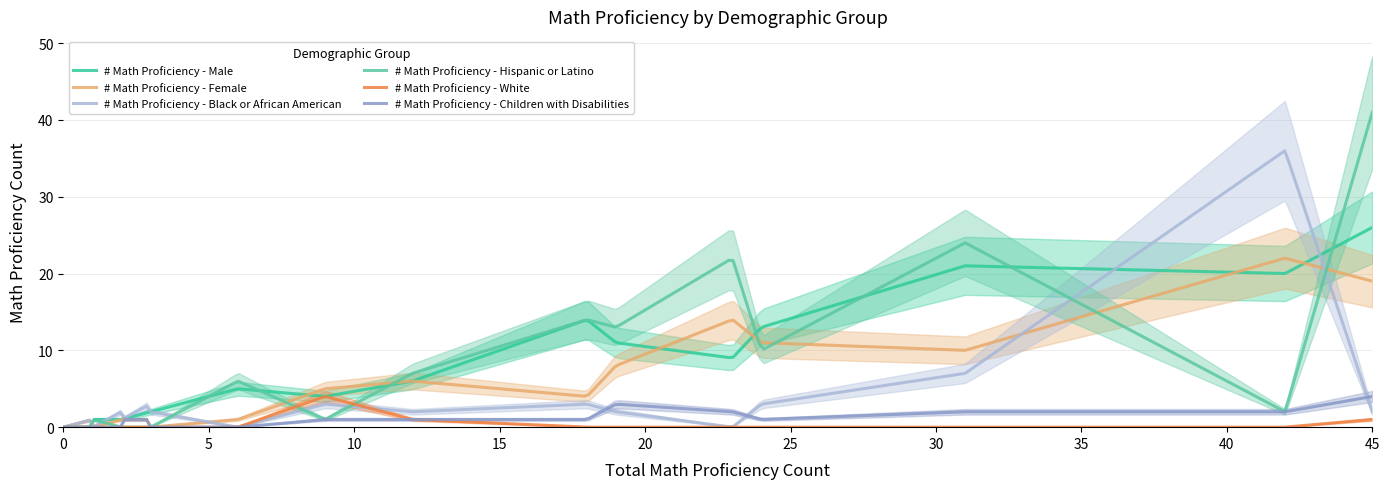

What is the average value of the # Math Proficiency - Children with Disabilities series?

1.5